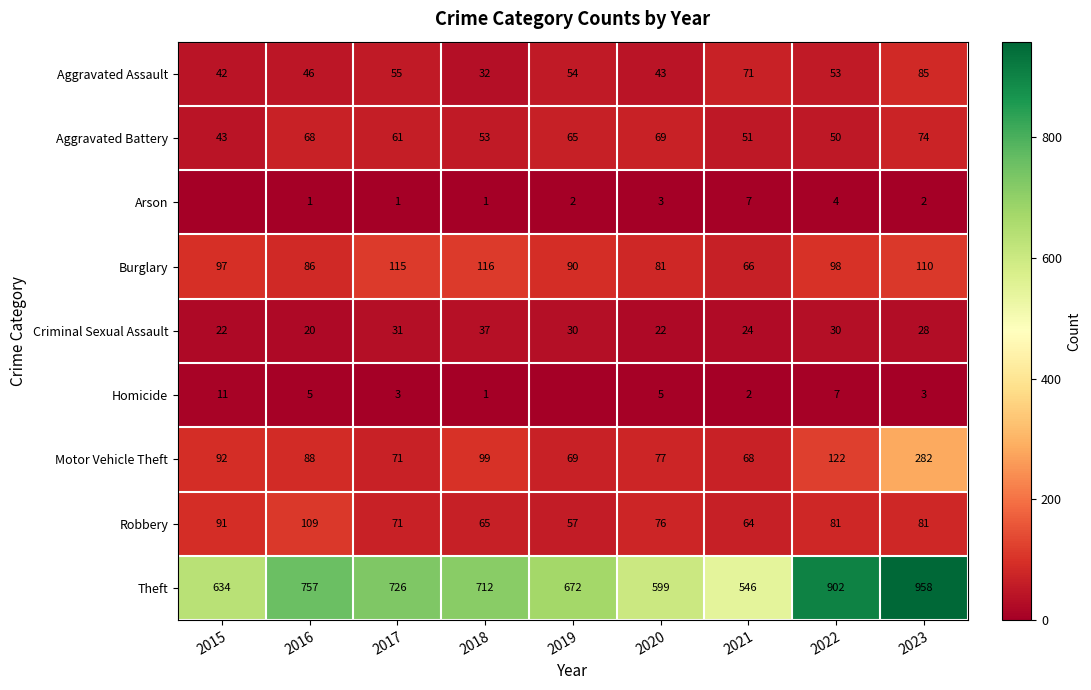

The value of Arson at 2022 is 6. True or false?

False